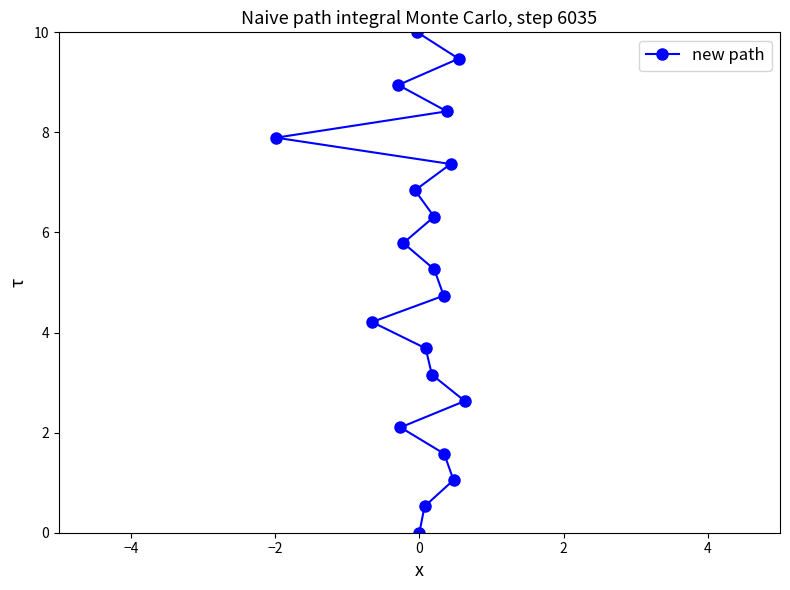

Count the number of categories in the chart.

20